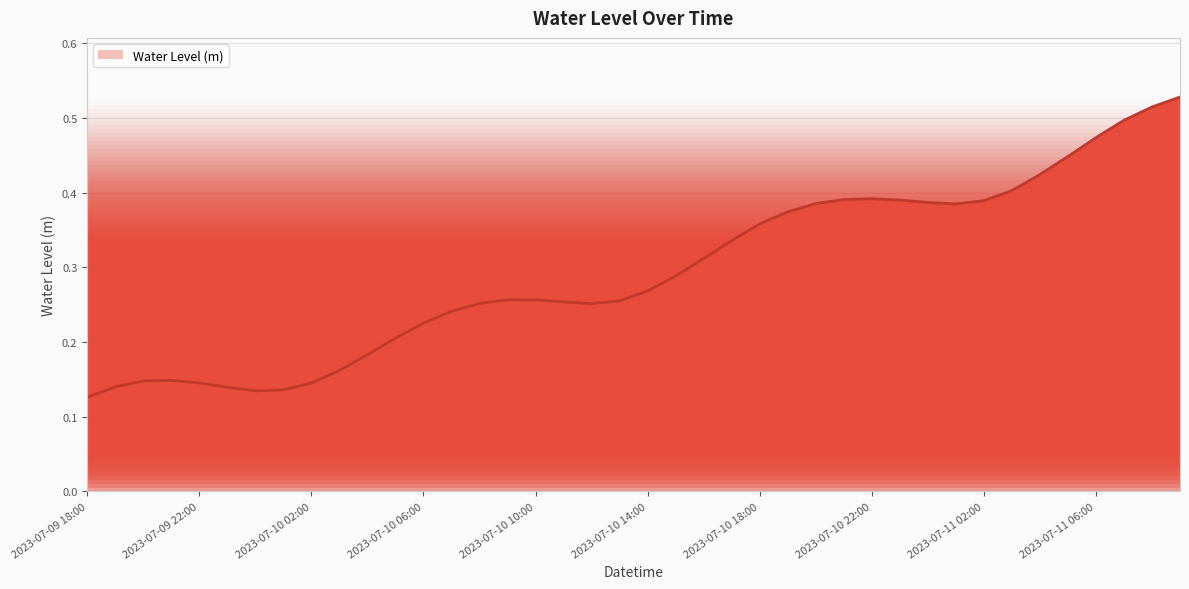

What is the difference between the maximum and minimum values?

0.4